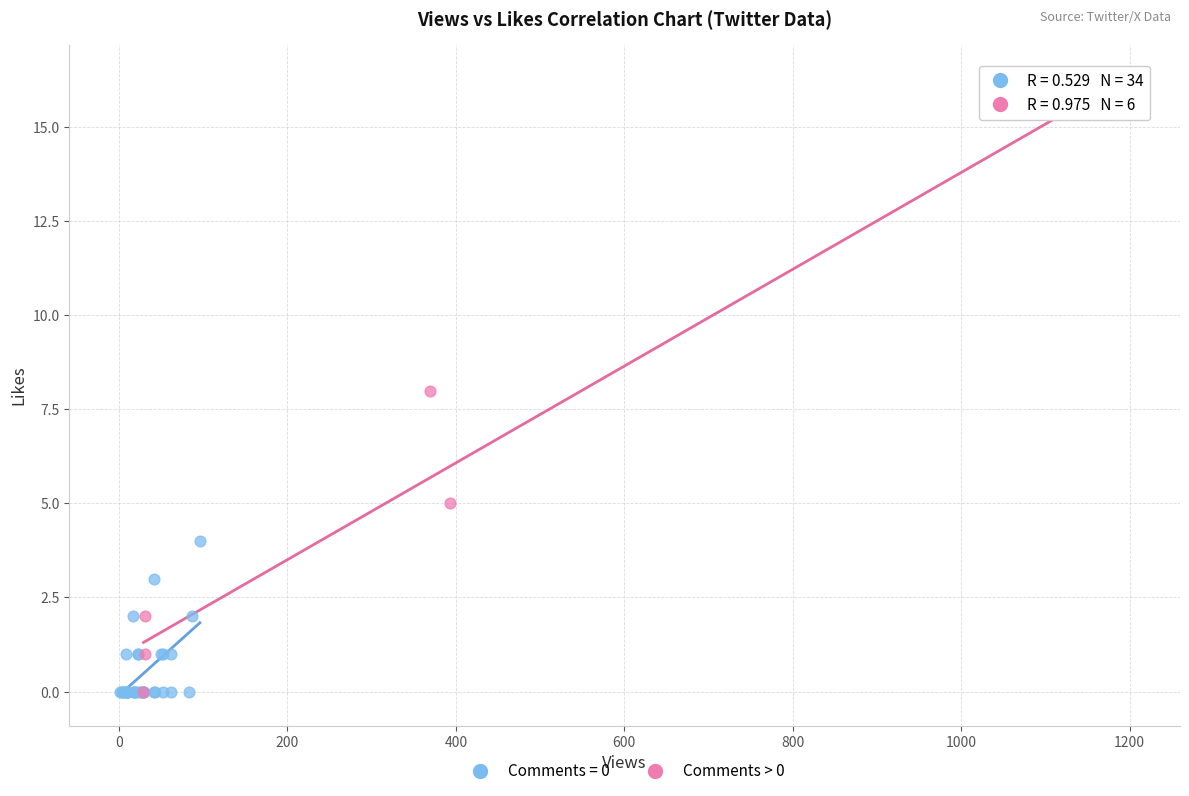

Which series contains the highest Y value?

Comments > 0